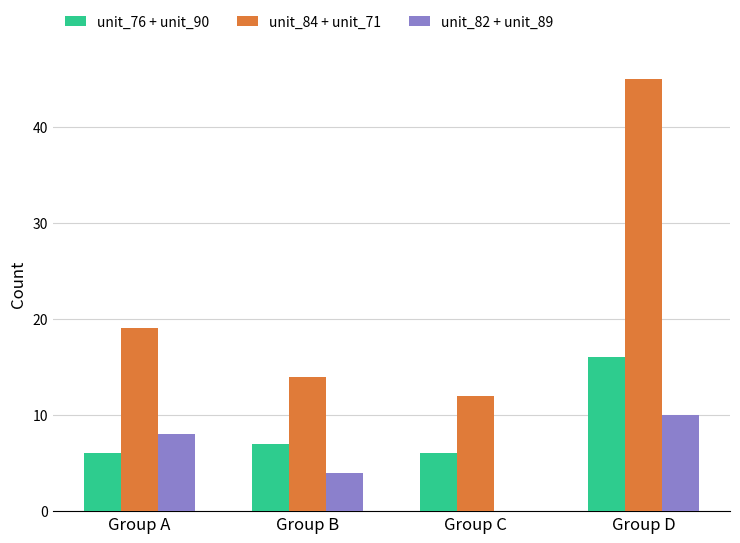

Which category has the highest value in the unit_84 + unit_71 series?

Group D